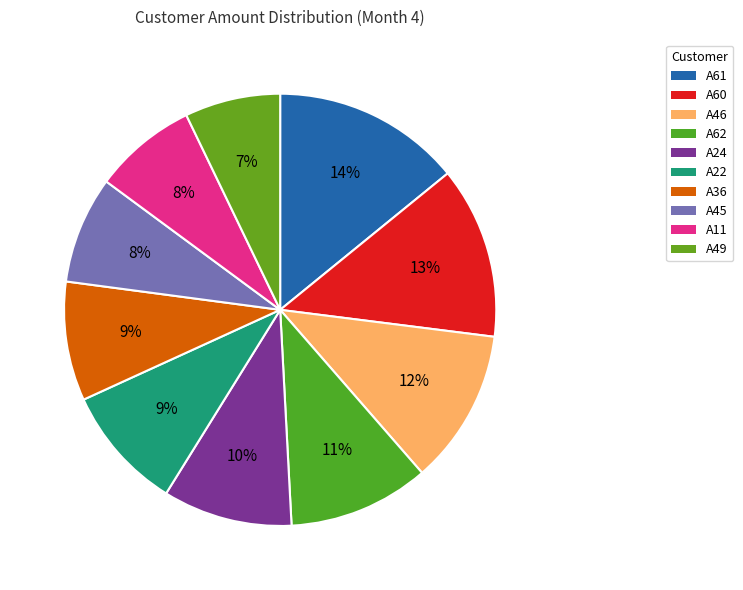

Does any single category account for the majority?

No